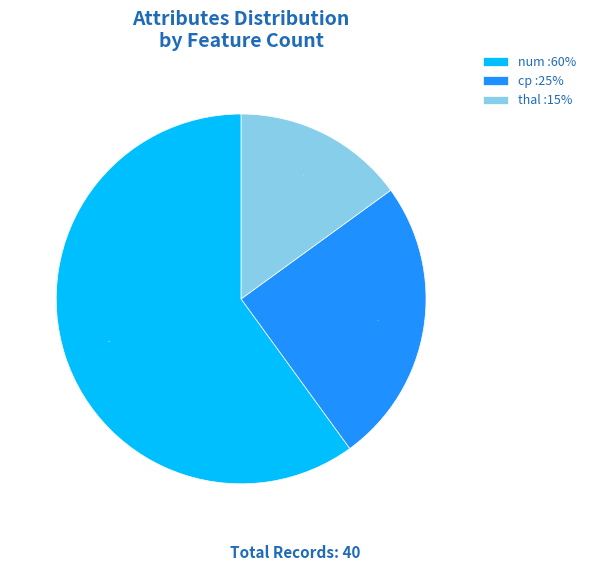

How many slices are in this pie chart?

3